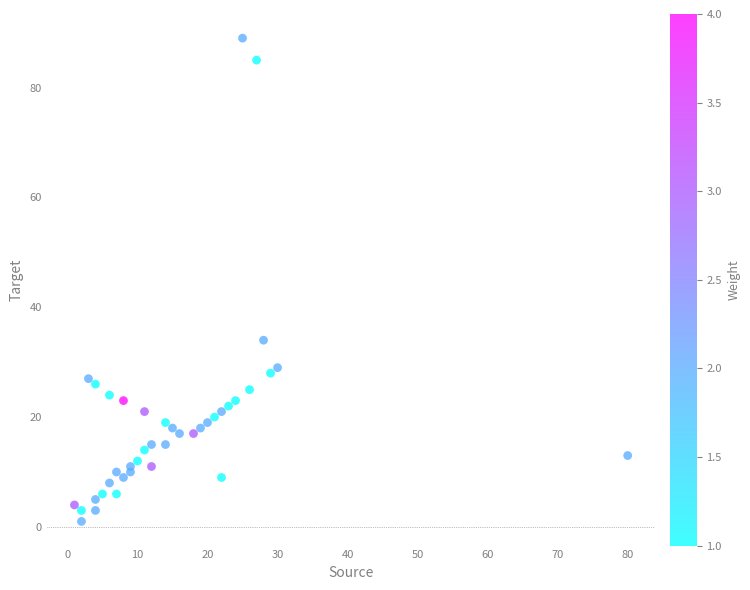

What Y value in the scatter plot is closest to 45?

34